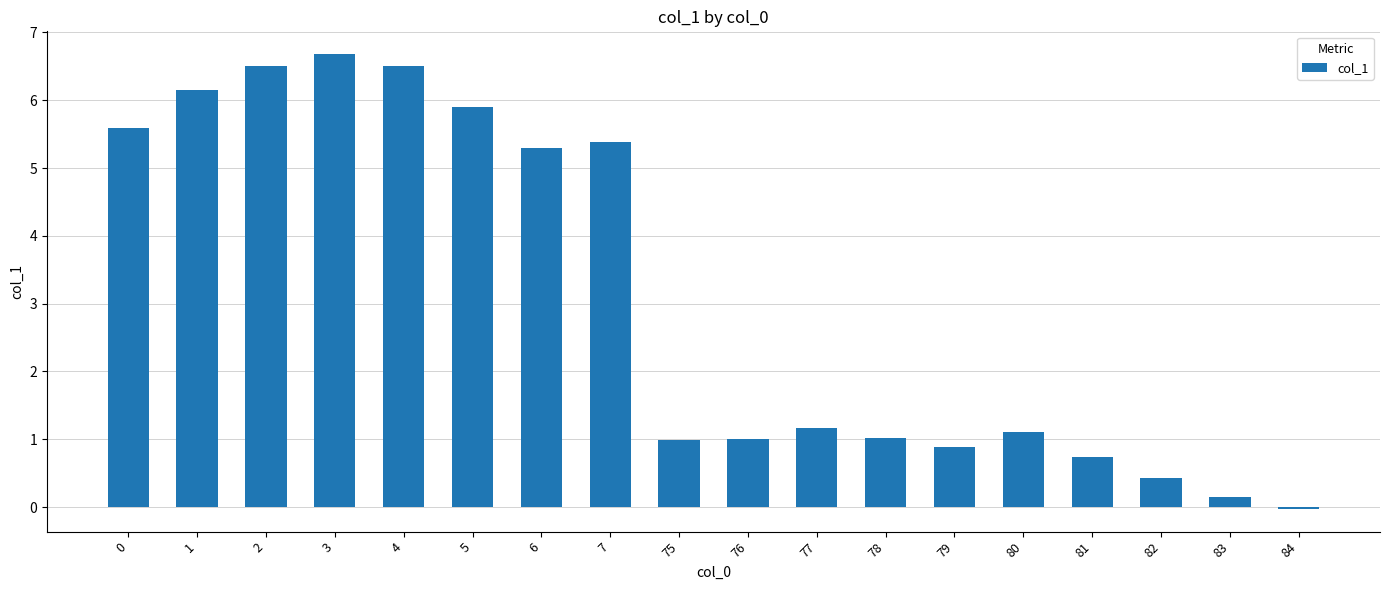

Which label corresponds to the largest value in the chart?

3